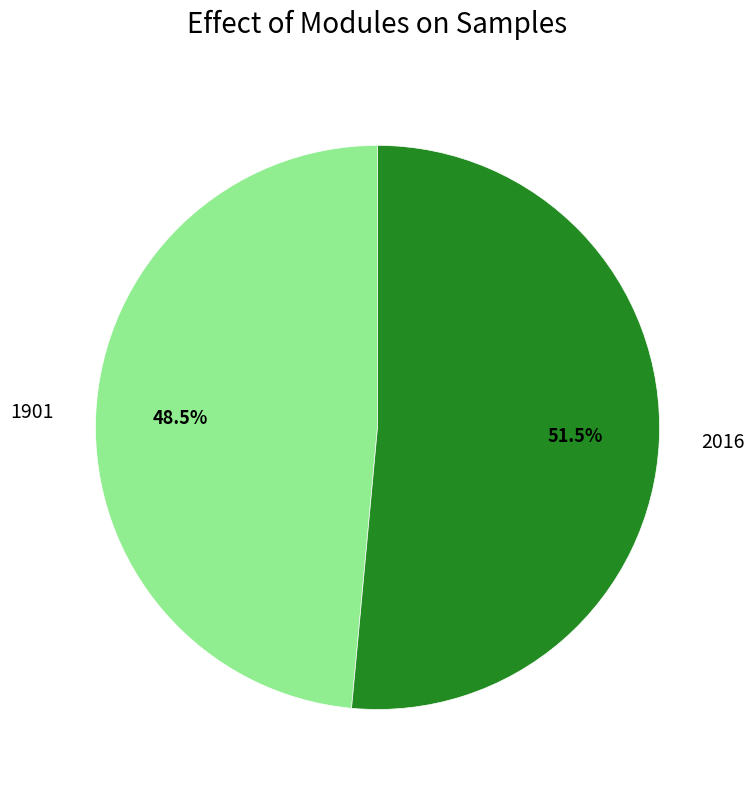

Which has a higher value, 2016 or 1901?

2016